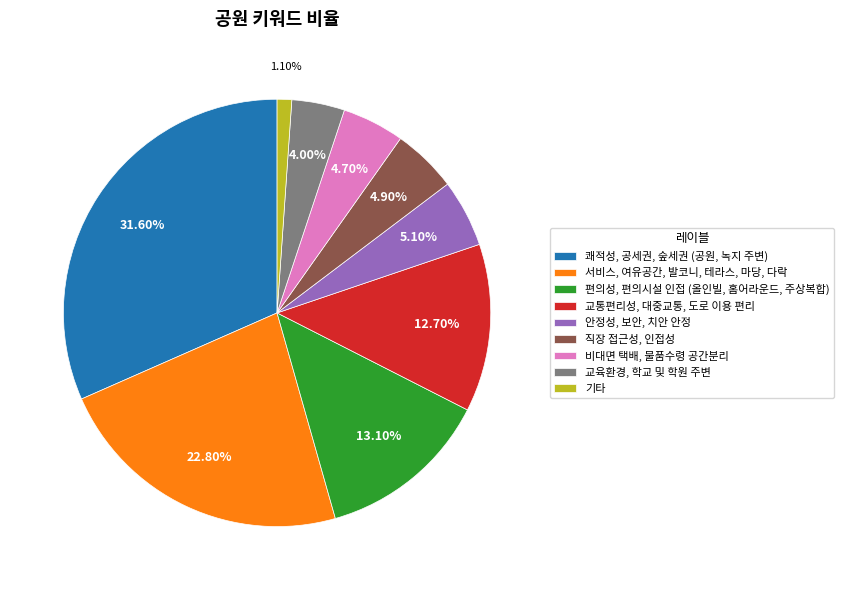

What percentage is NOT represented by 쾌적성, 공세권, 숲세권 (공원, 녹지 주변)?

68.4%